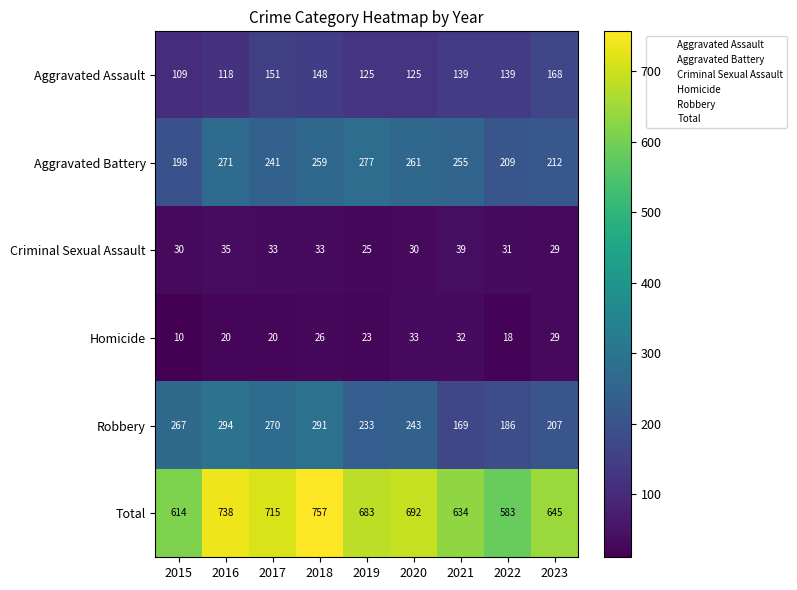

Which series has the widest spread of values?

Total